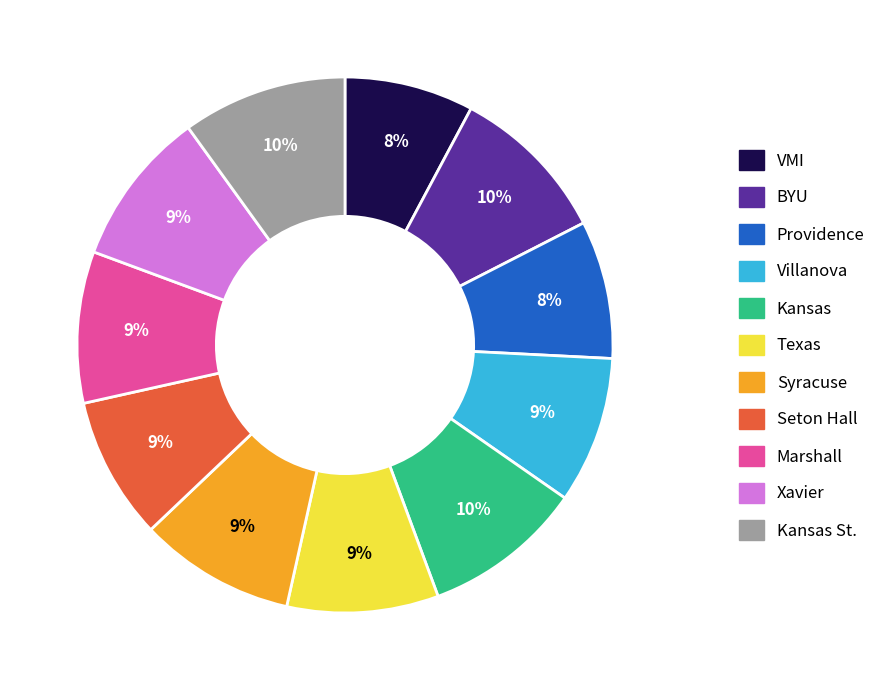

To the nearest percent, what is the average slice percentage?

9%